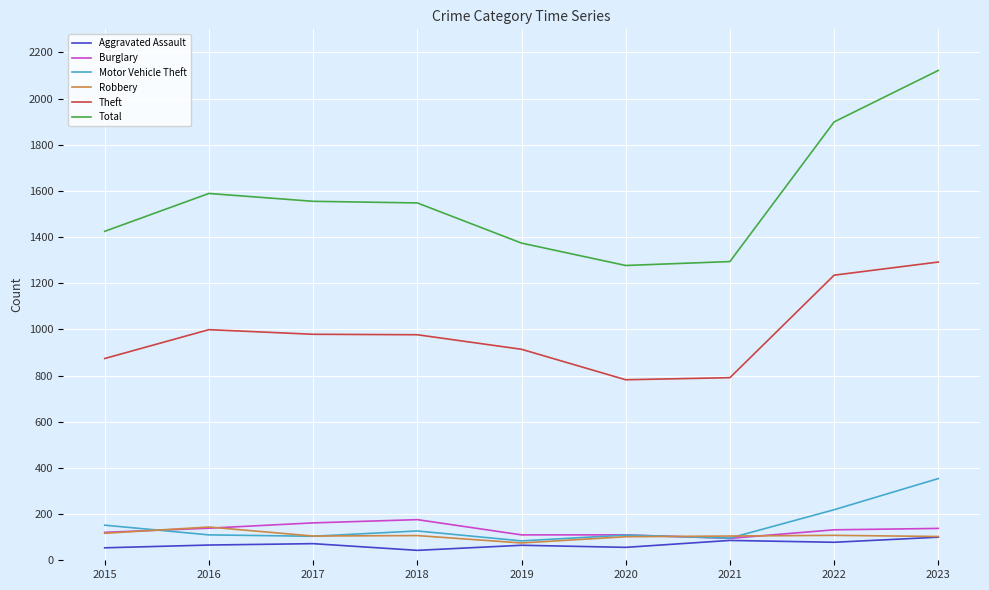

Is the value of Robbery at 2018 greater than the value of Total at 2022?

No